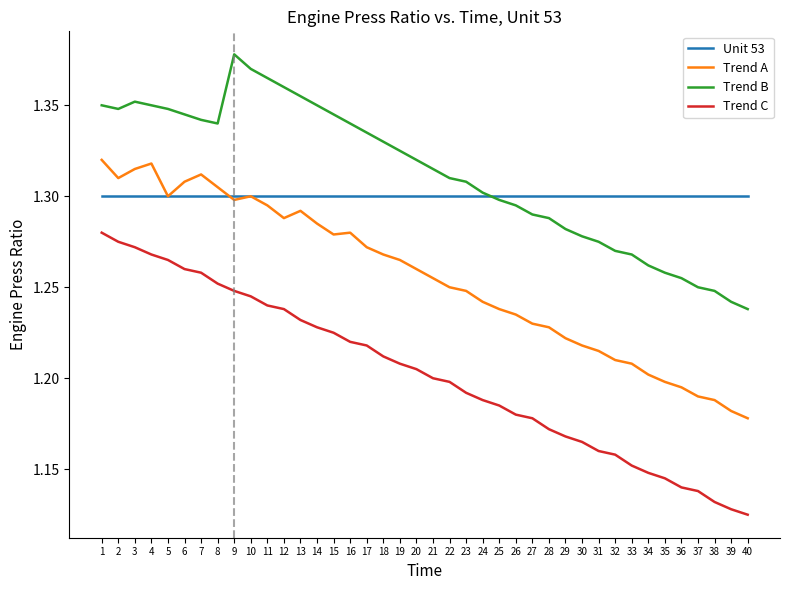

How many series are shown in this chart?

4